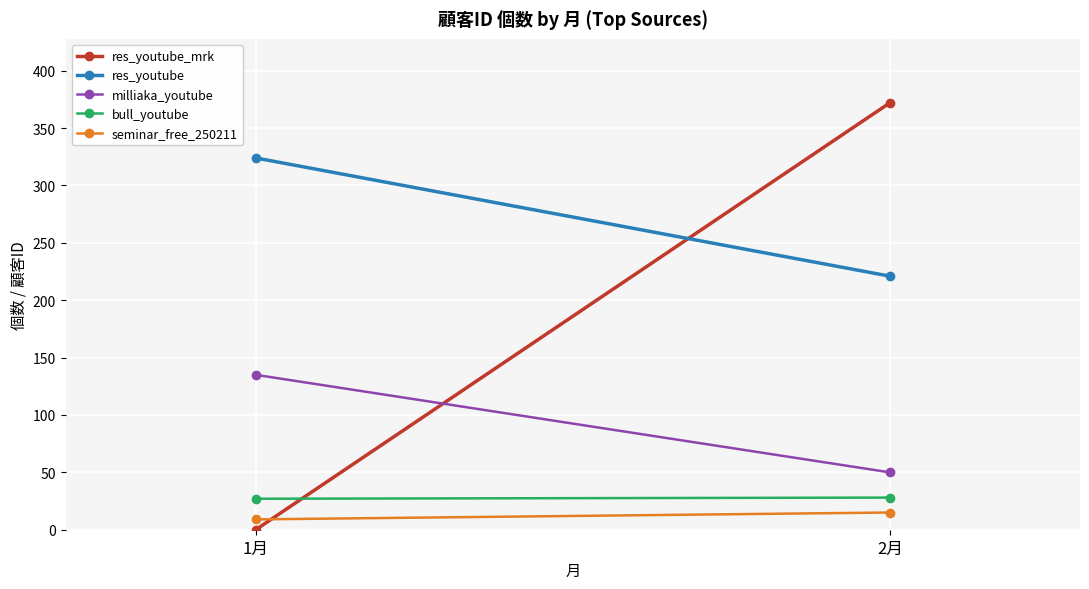

What is the label of the 2nd point from the right?

1月